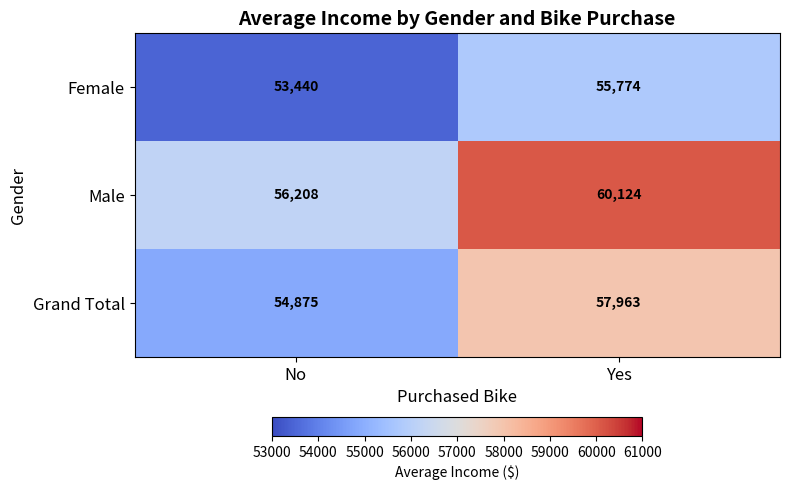

Reading right to left, what are all the values shown in this chart?

Female: 55774	53440
Male: 60124	56208
Grand Total: 57963	54875